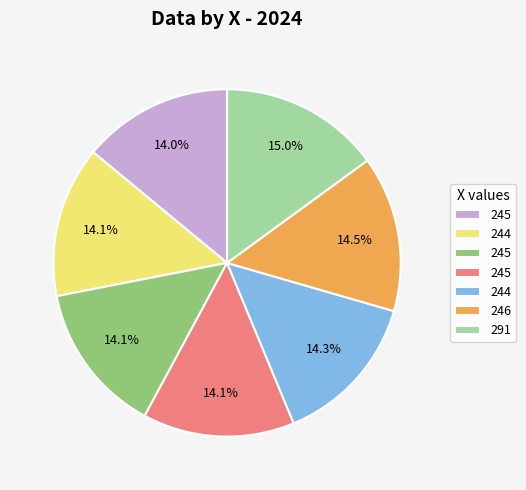

Is there a majority slice in this chart?

No